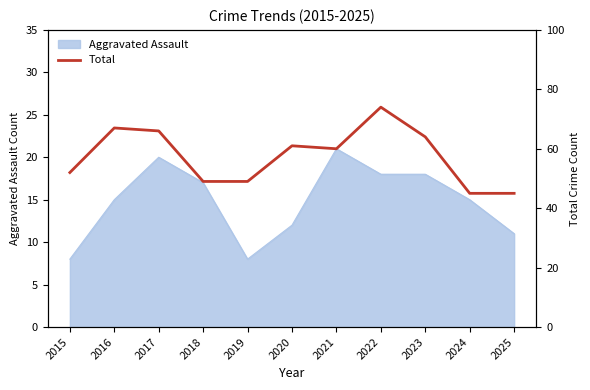

At which label does the data first exceed 60?

2016